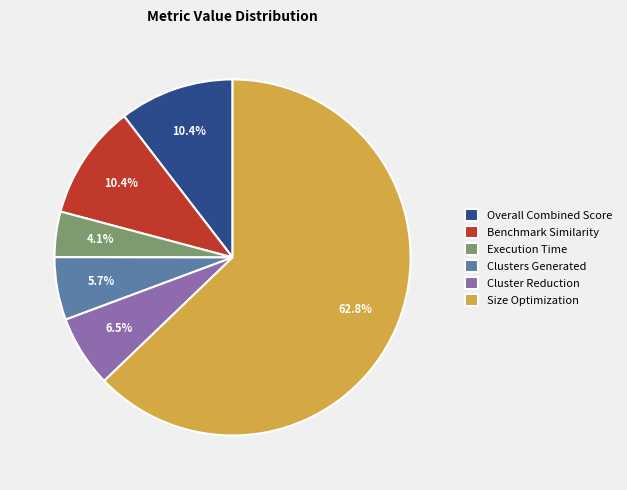

What is the ratio of the value at Benchmark Similarity to the value at Cluster Reduction?

1.6